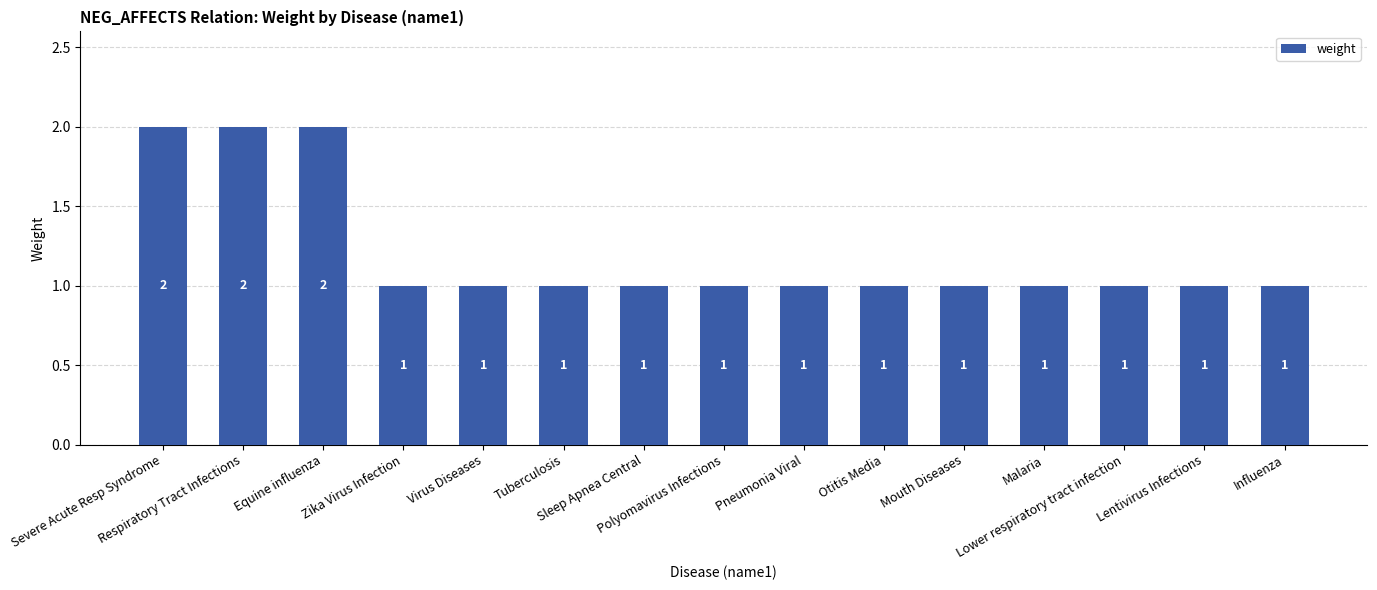

Count the values in the range 1 to 2.

15